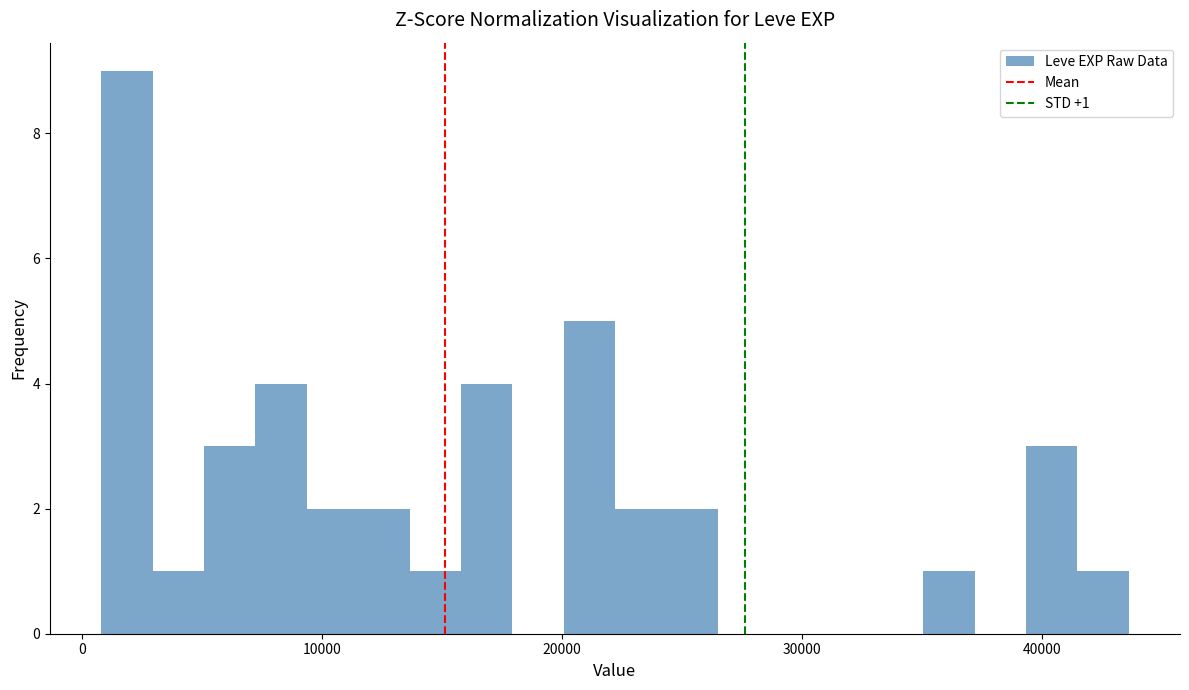

Around what value on the x-axis is the tallest bar? Give the approximate position of its centre, as read against the axis.

2000